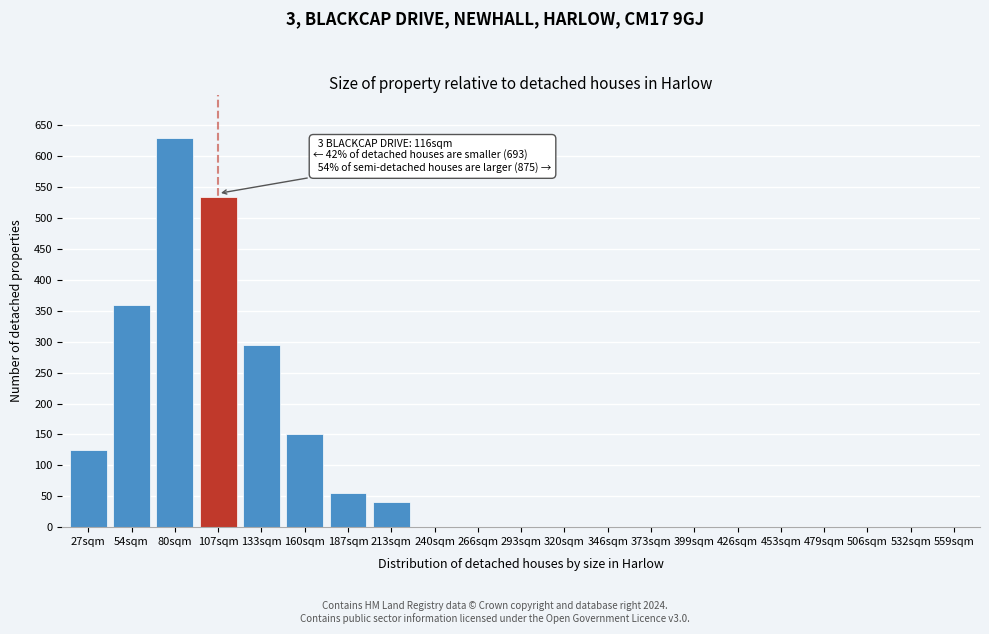

Reading left to right, what are all the values shown in this chart?

27sqm=125	54sqm=360	80sqm=630	107sqm=535	133sqm=295	160sqm=150	187sqm=55	213sqm=40	240sqm=0	266sqm=0	293sqm=0	320sqm=0	346sqm=0	373sqm=0	399sqm=0	426sqm=0	453sqm=0	479sqm=0	506sqm=0	532sqm=0	559sqm=0